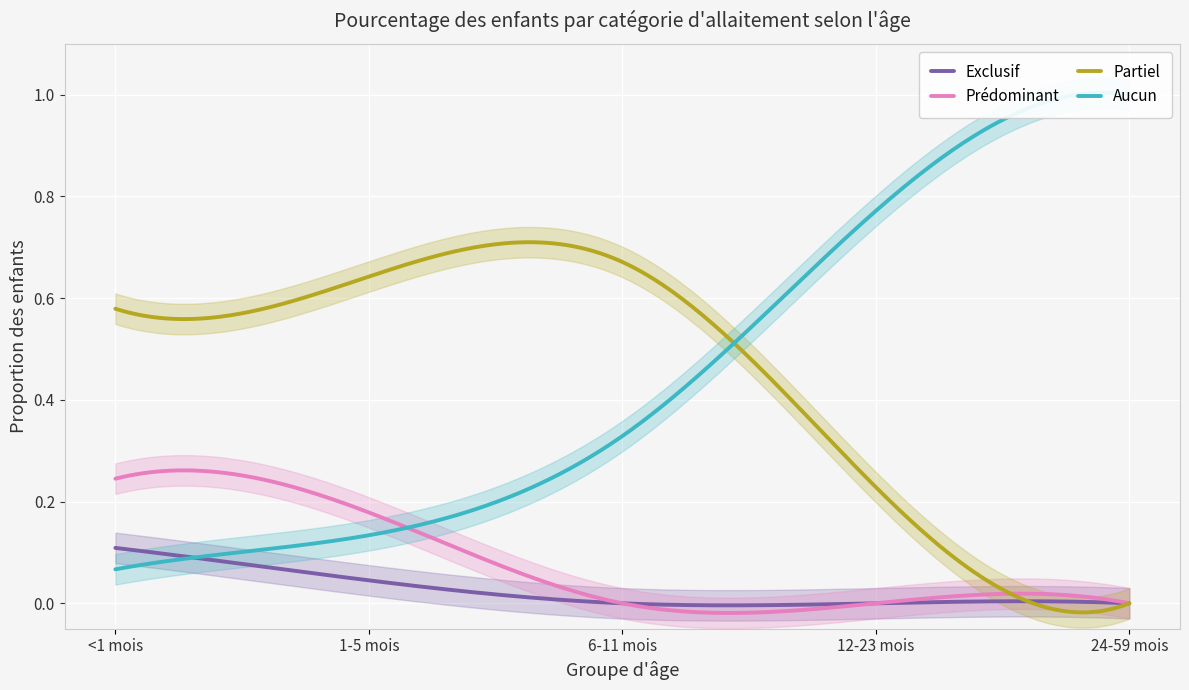

Which category has the highest value in the Partiel series?

6-11 mois